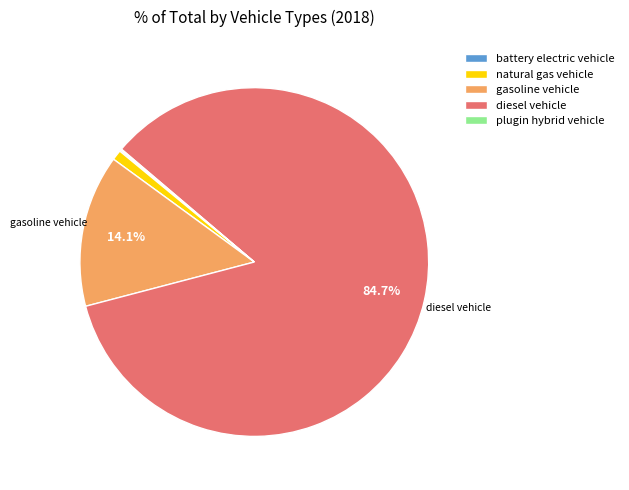

What is the majority slice?

diesel vehicle